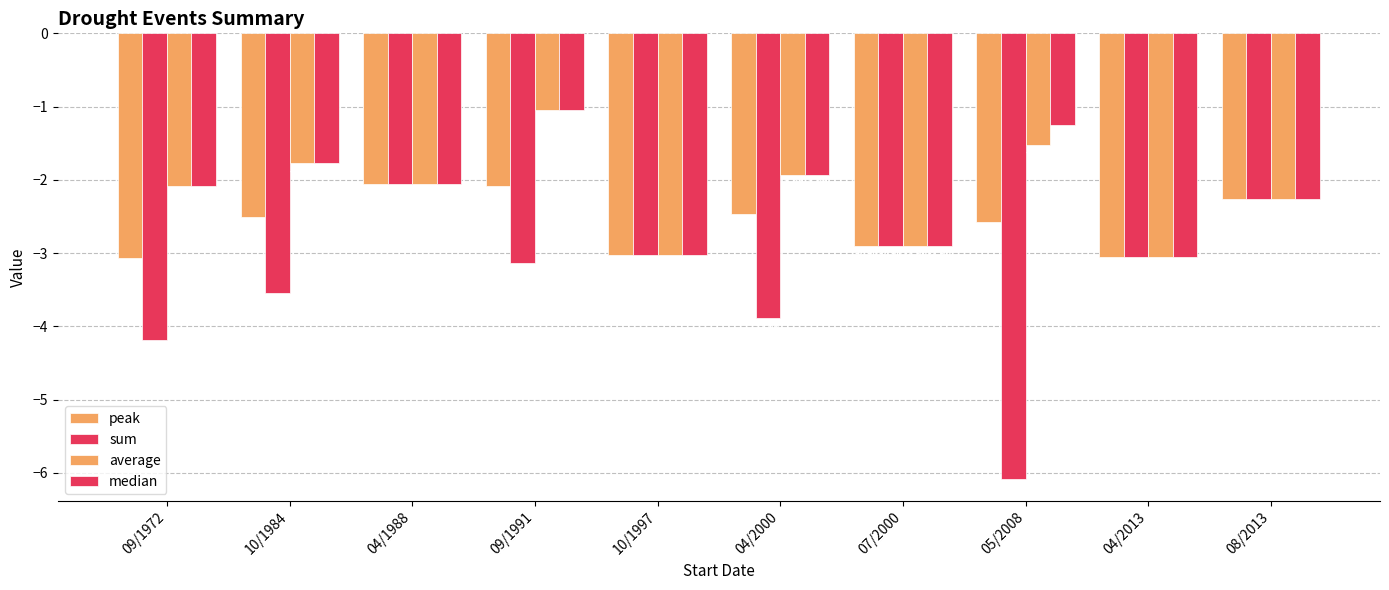

How many data points in median are above -2?

4